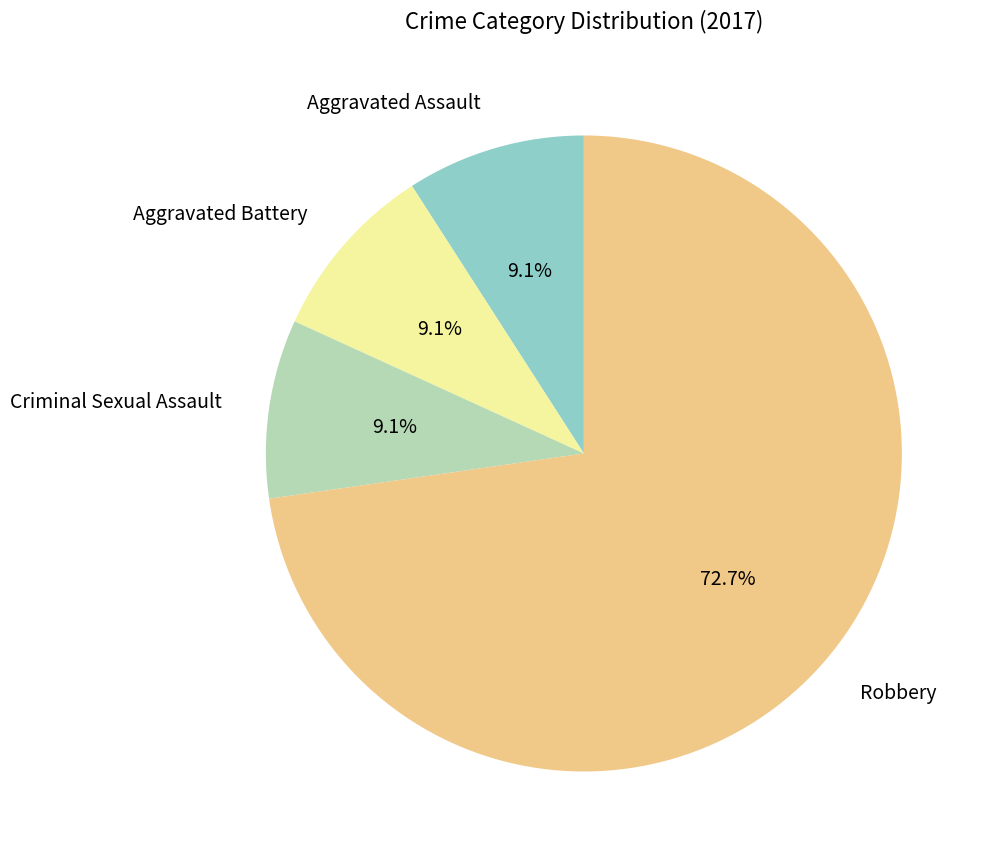

True or false: Criminal Sexual Assault accounts for 17% of the total.

False